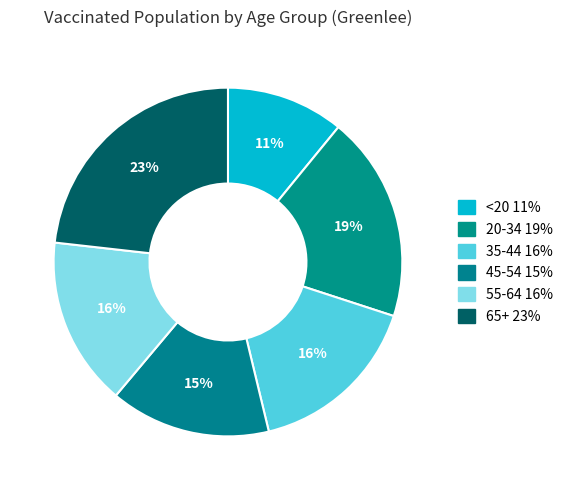

Does <20 represent more than half of the total?

No